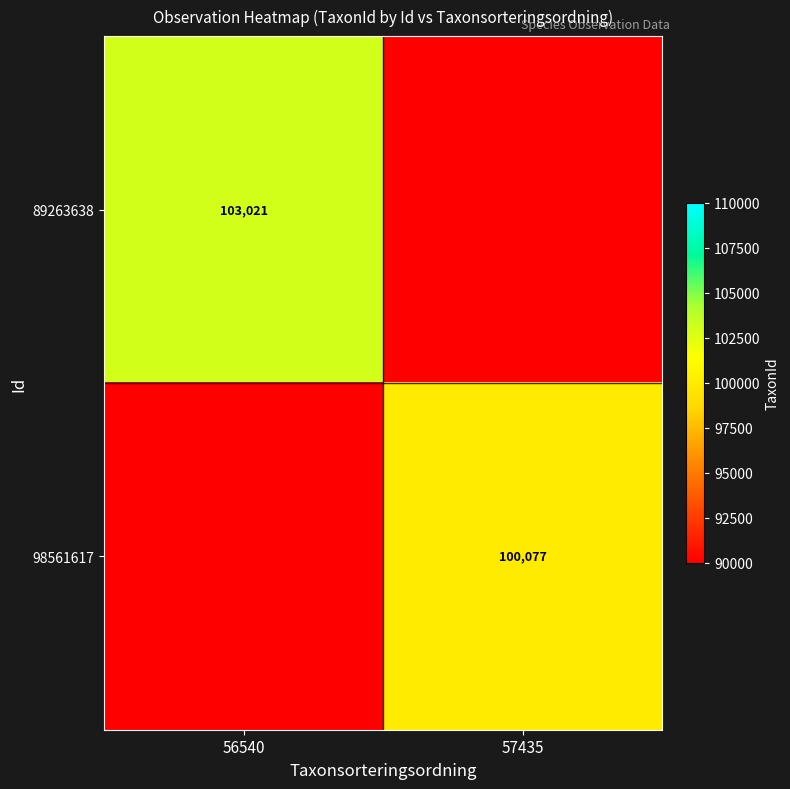

The 89263638 series shows 145484 at 56540. True or false?

False